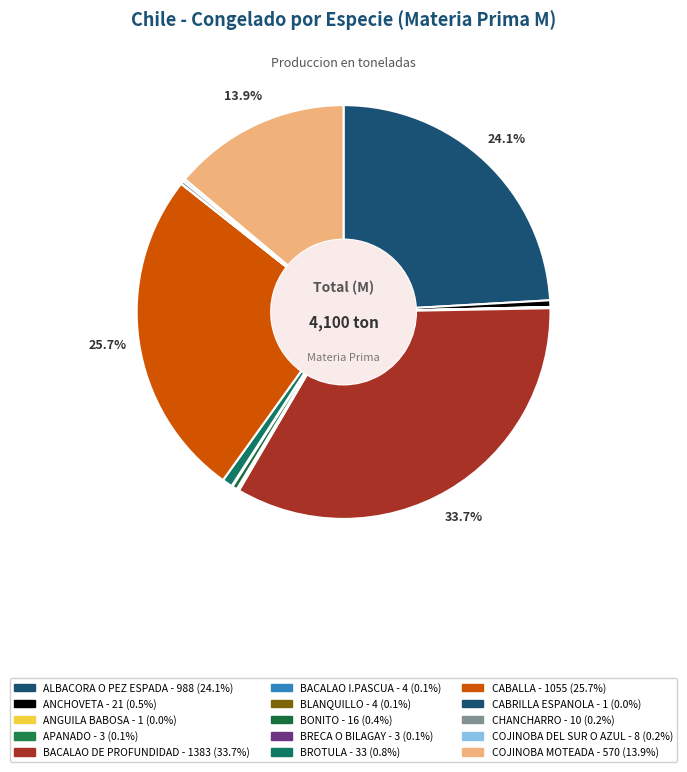

What is the smallest slice in the pie chart?

ANGUILA BABOSA